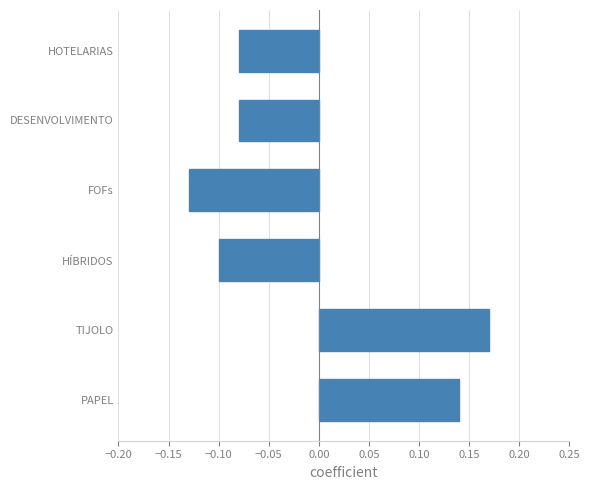

What is the difference between the maximum and minimum values?

0.3